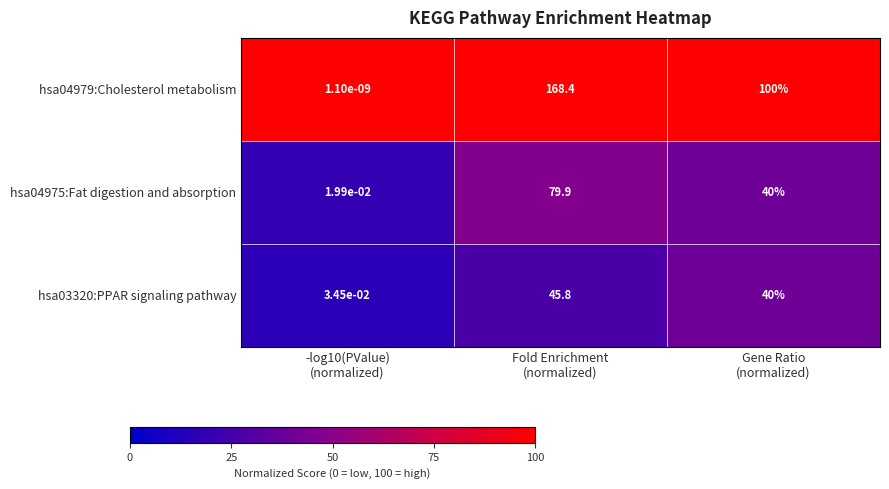

How many data points does each series have?

3